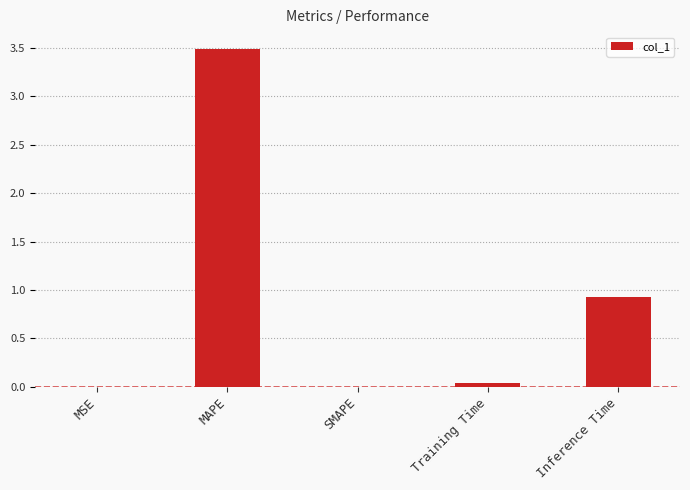

Where is the data nearest to the value 1?

Inference Time